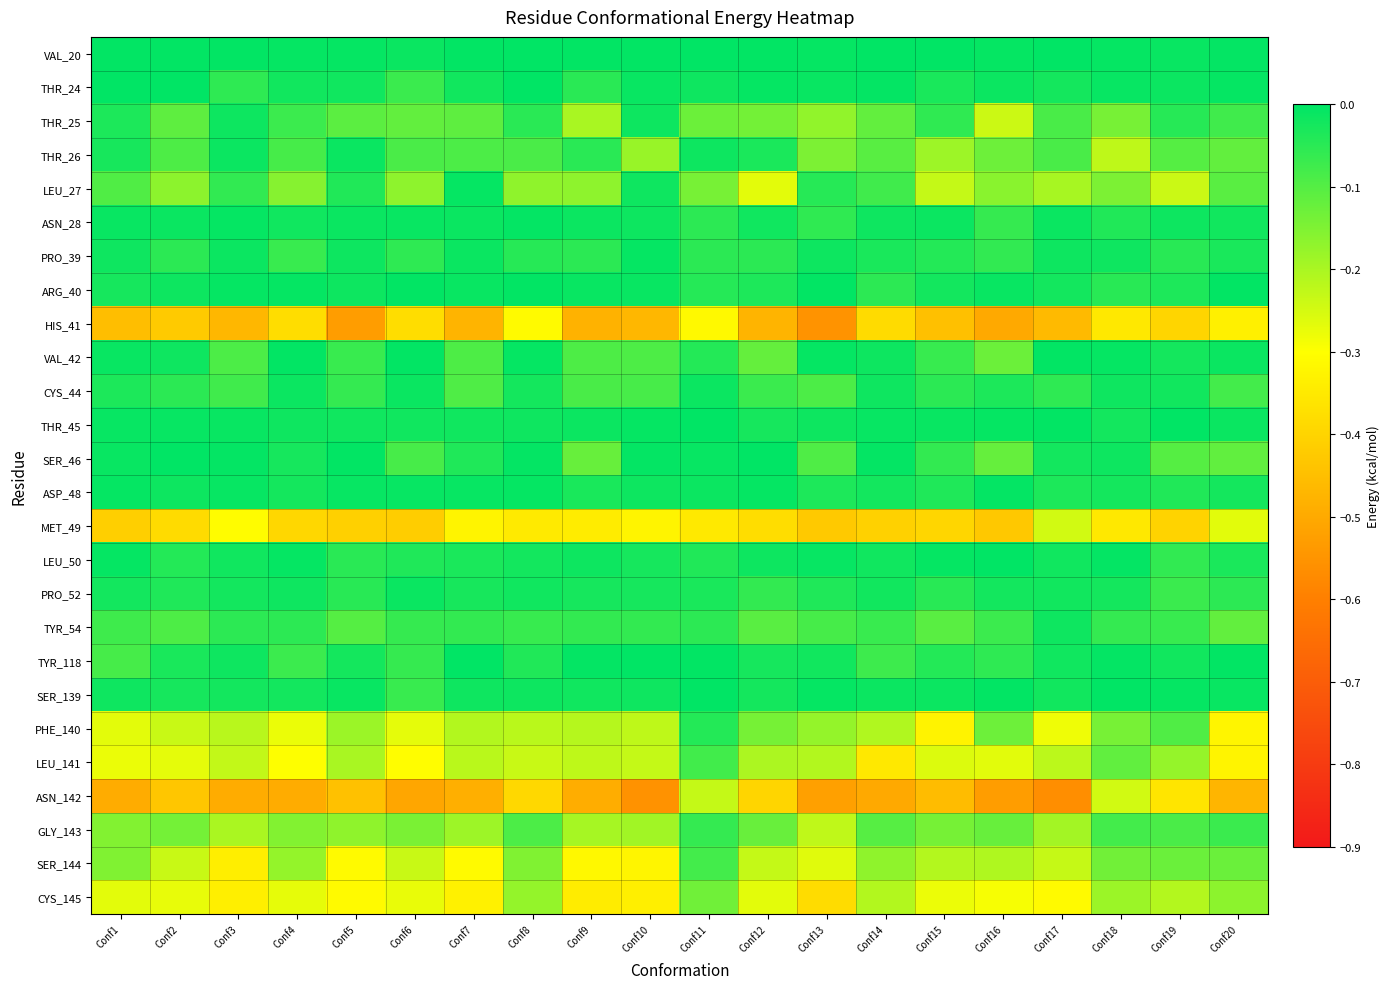

What is the smallest value displayed?

-0.6